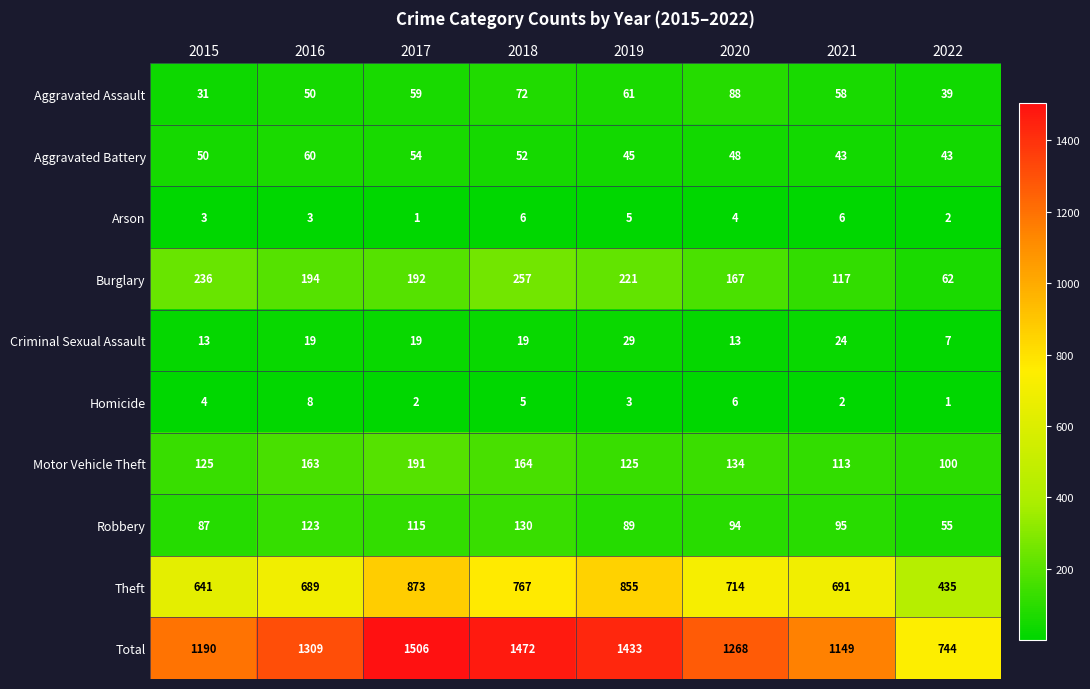

True or false: Theft has a value of 297 at 2016.

False